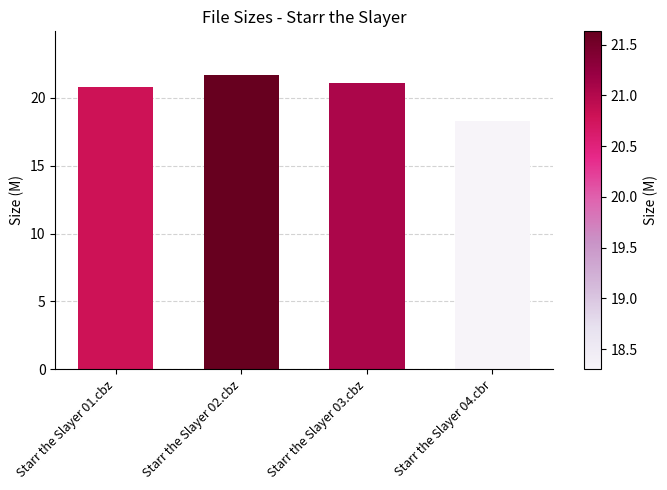

Which has a higher value, Starr the Slayer 02.cbz or Starr the Slayer 03.cbz?

Starr the Slayer 02.cbz